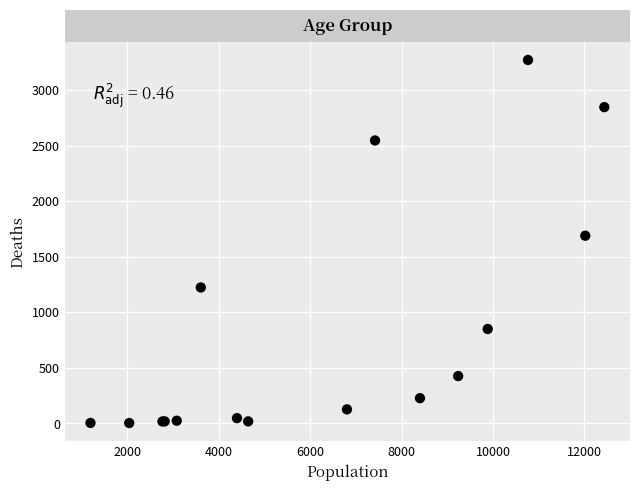

What Y value in the scatter plot is closest to 1638?

1690